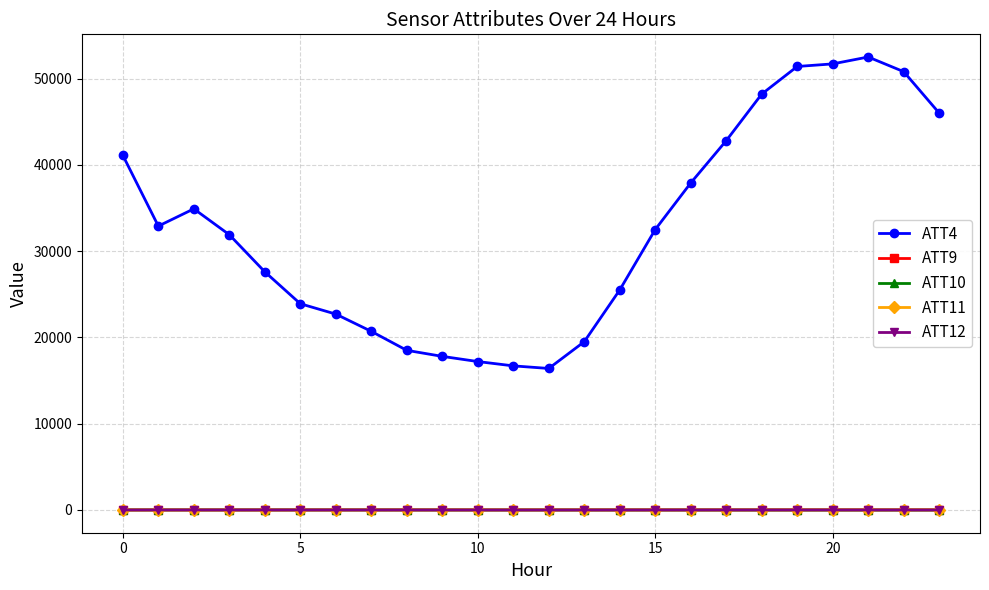

What is the greatest value displayed?

52500.0